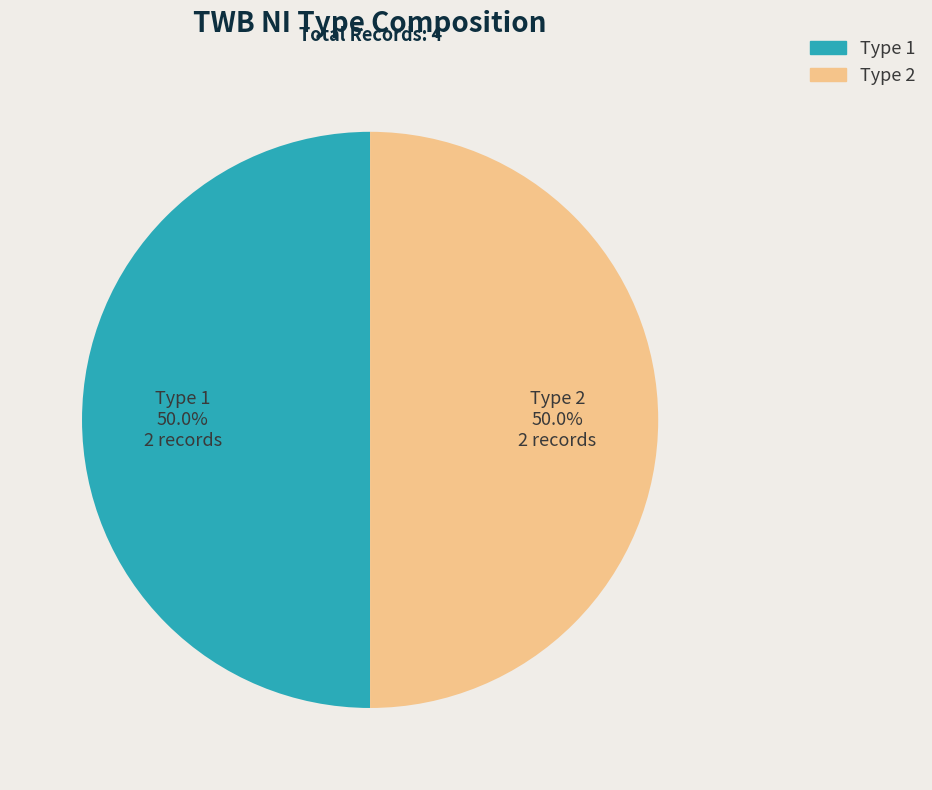

What is the ratio of the value at Type 1 to the value at Type 2?

1.0